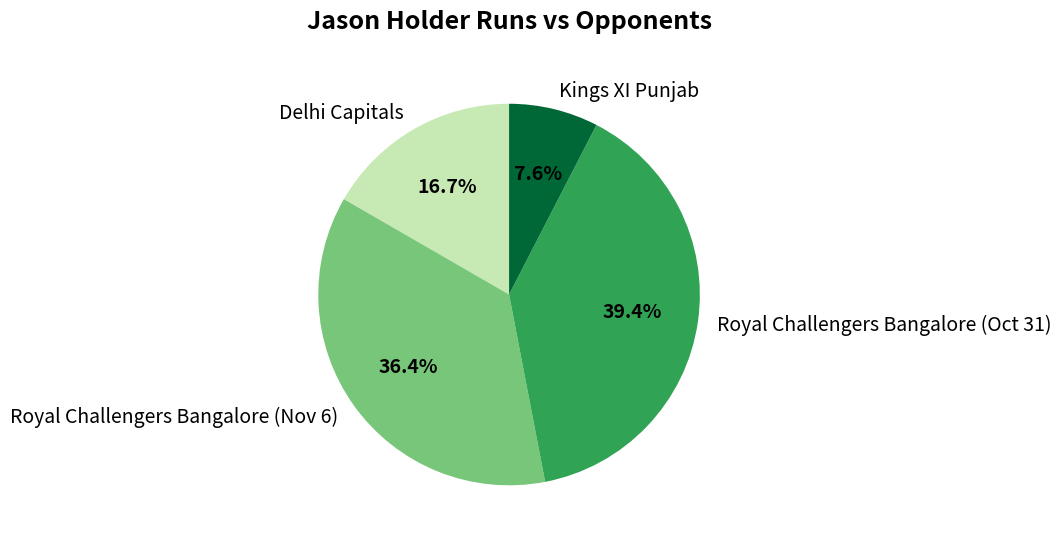

Which has a higher value, Royal Challengers Bangalore (Nov 6) or Royal Challengers Bangalore (Oct 31)?

Royal Challengers Bangalore (Oct 31)